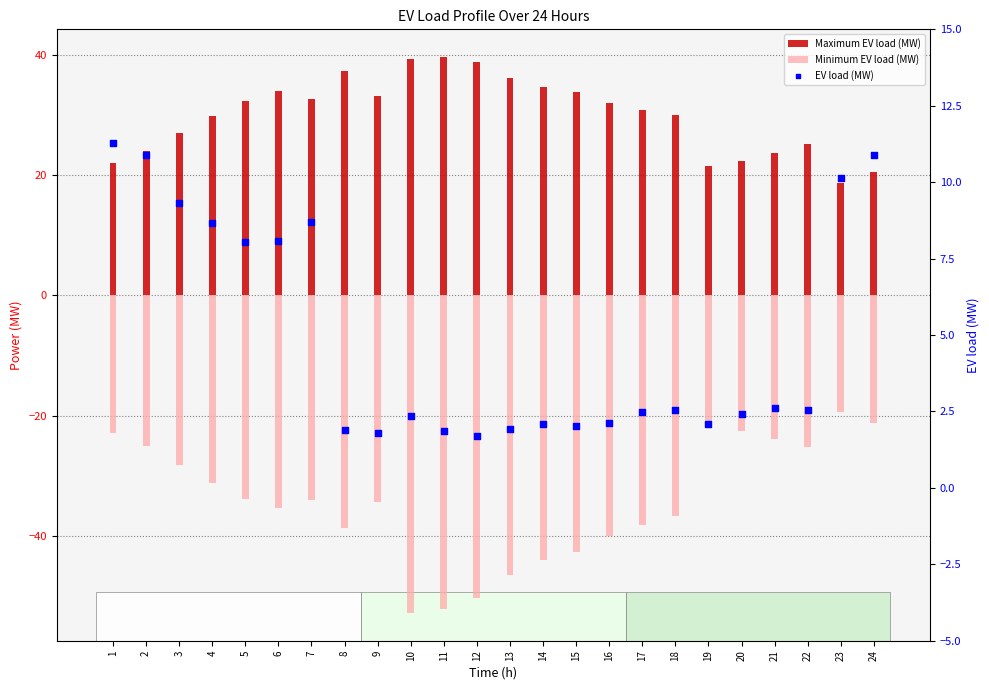

What are all the series names shown in the legend?

Maximum EV load (MW), Minimum EV load (MW), EV load (MW)